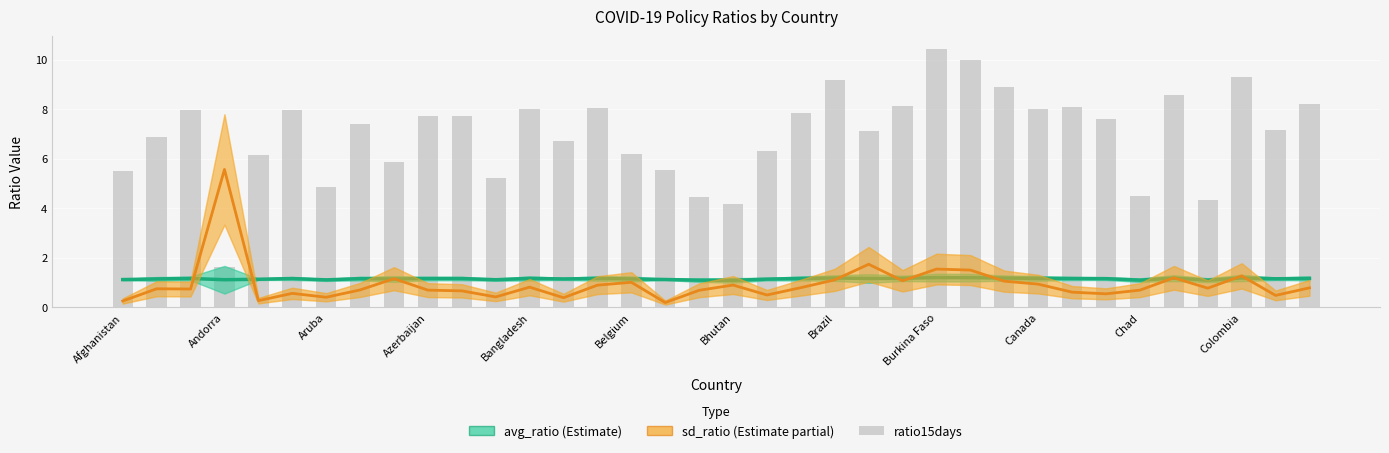

What is the sum of the ratio15days values at Andorra and 35?

15.1